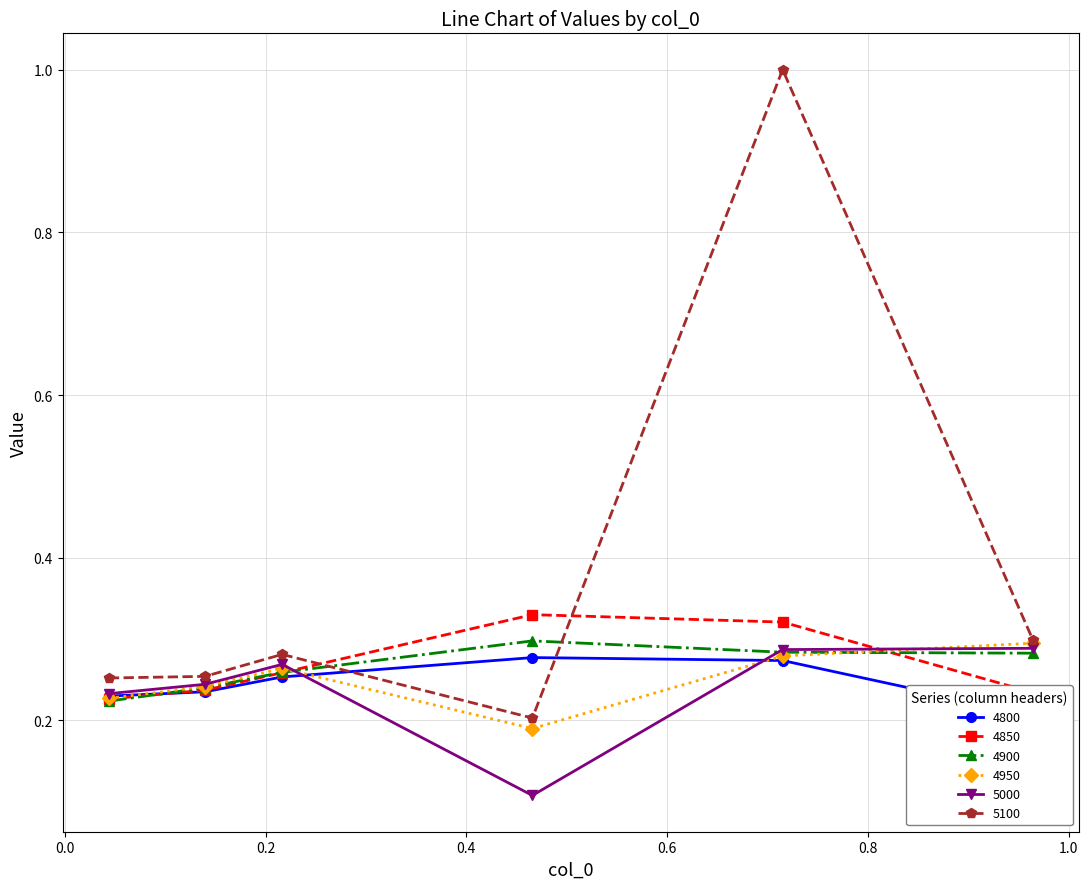

At which label is 4850 closest to 0?

0.04383561643835616